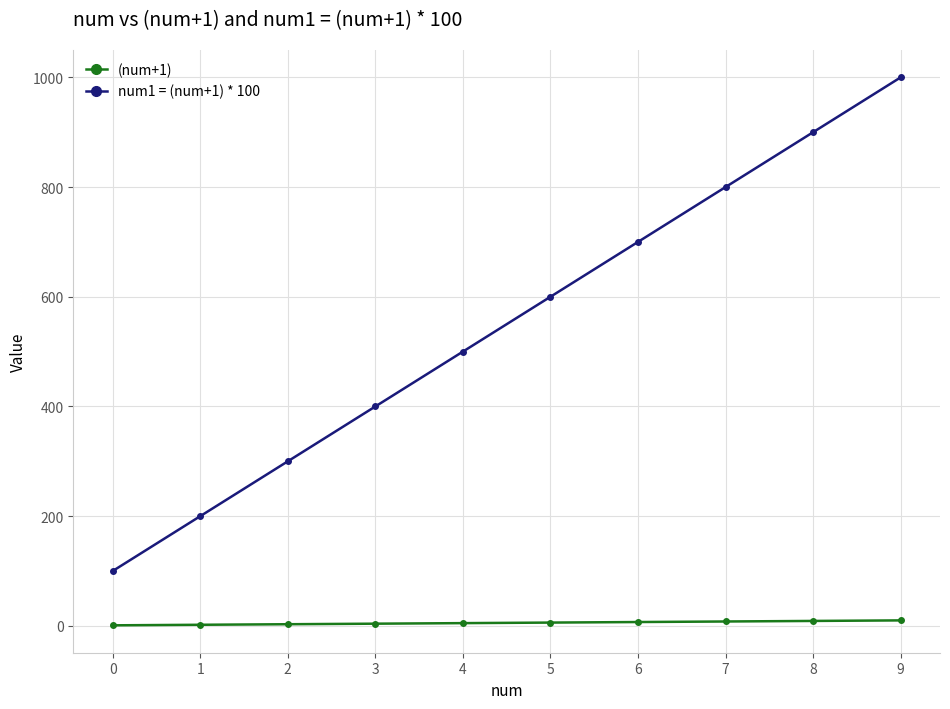

What is the difference between the maximum and minimum values in the num1 = (num+1) * 100 series?

900